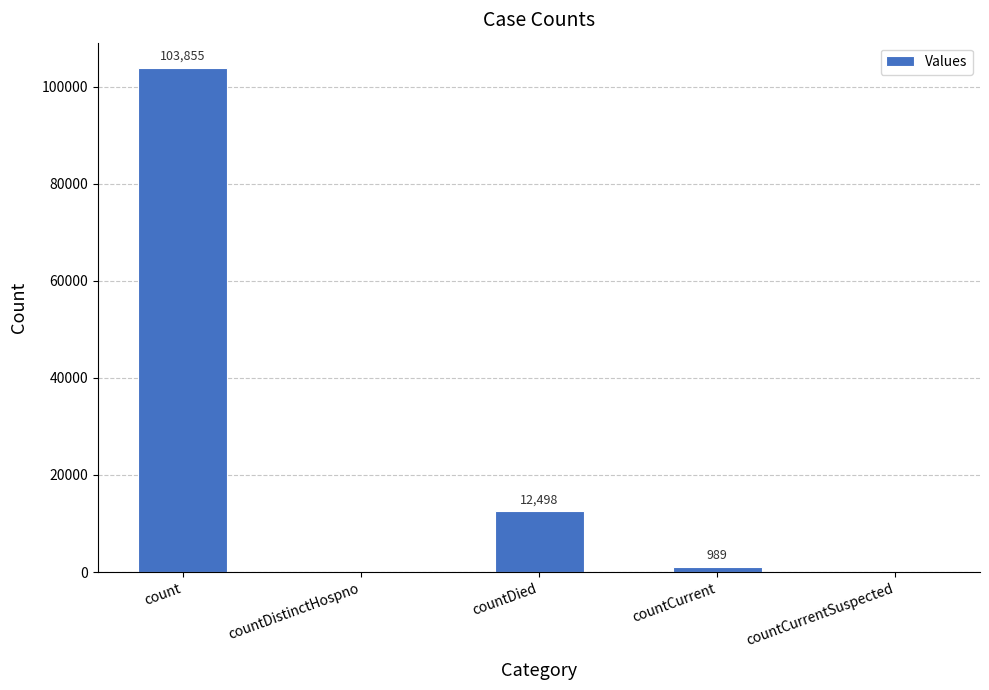

What is the sum of the values at countDied and countDistinctHospno?

12498